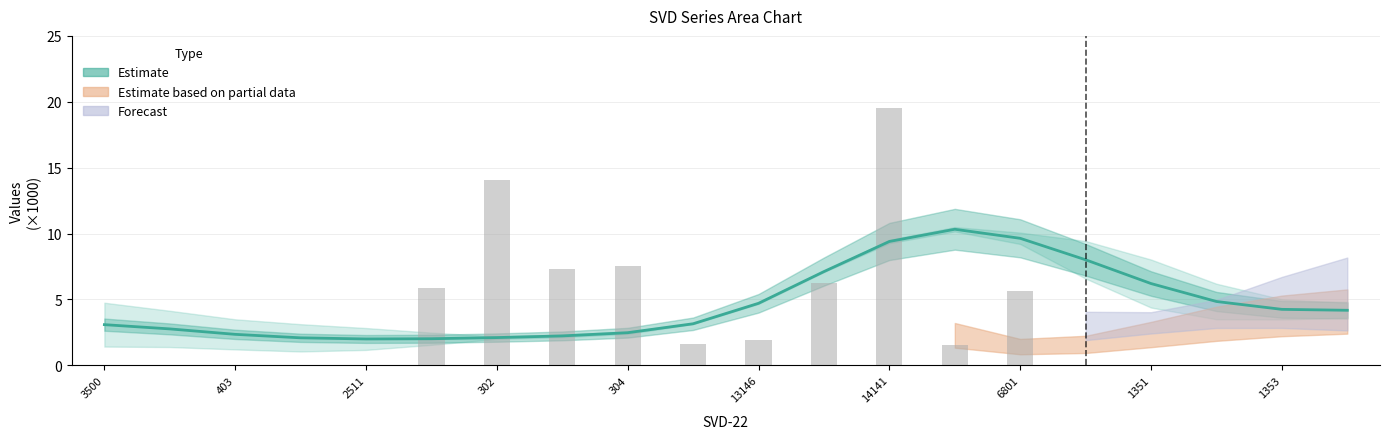

Reading left to right, extract all data points from this chart.

3.1	2.8	2.3	2.1	2.0	2.0	2.1	2.2	2.5	3.2	4.7	7.1	9.4	10.3	9.6	8.0	6.2	4.8	4.2	4.2